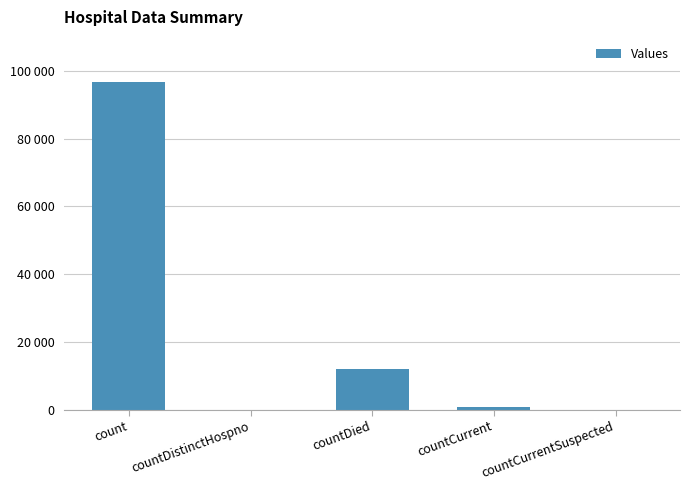

Are the bars horizontal?

No